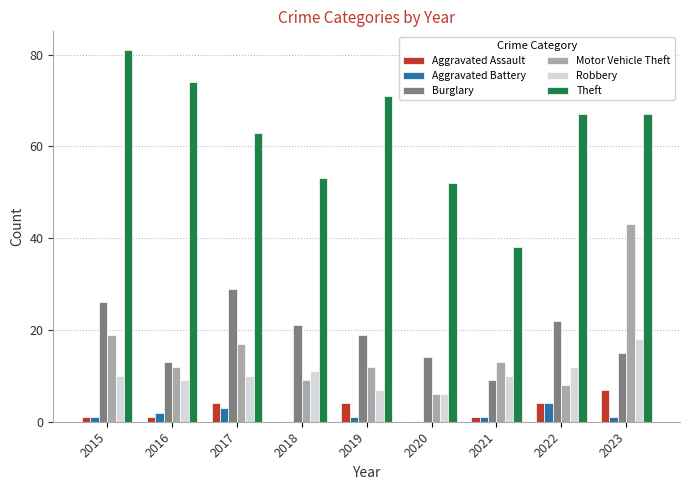

What are all the series names shown in the legend?

Aggravated Assault, Aggravated Battery, Burglary, Motor Vehicle Theft, Robbery, Theft